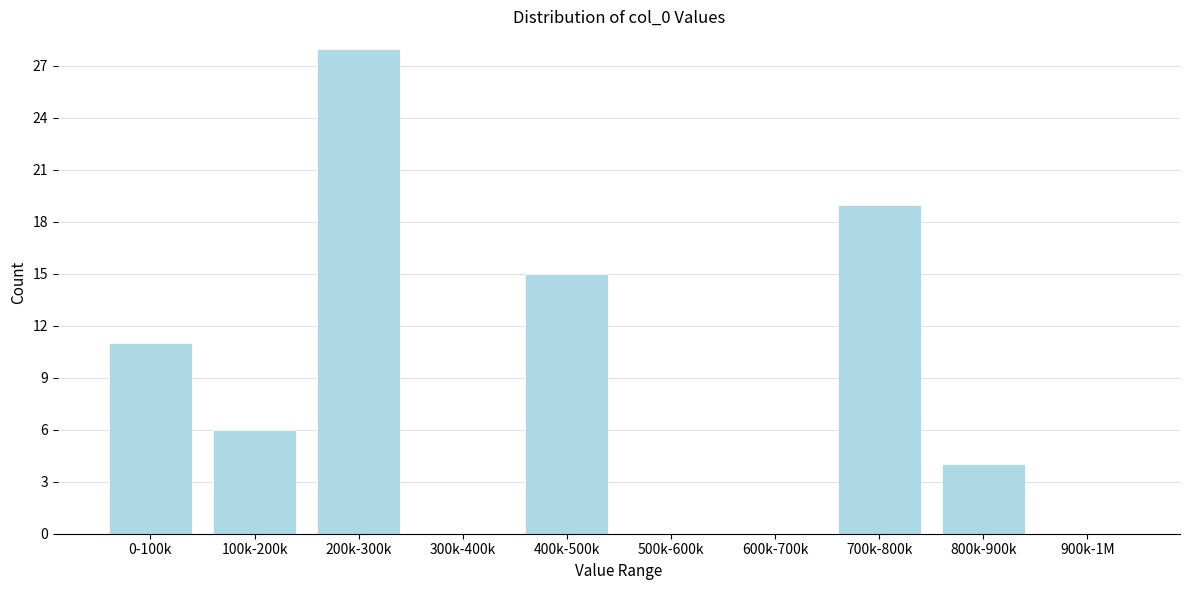

Reading left to right, extract all data points from this chart.

0-100k=11	100k-200k=6	200k-300k=28	300k-400k=0	400k-500k=15	500k-600k=0	600k-700k=0	700k-800k=19	800k-900k=4	900k-1M=0